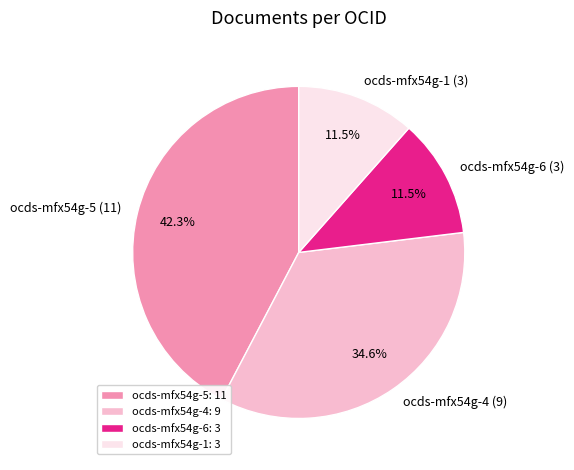

Is there a majority slice in this chart?

No